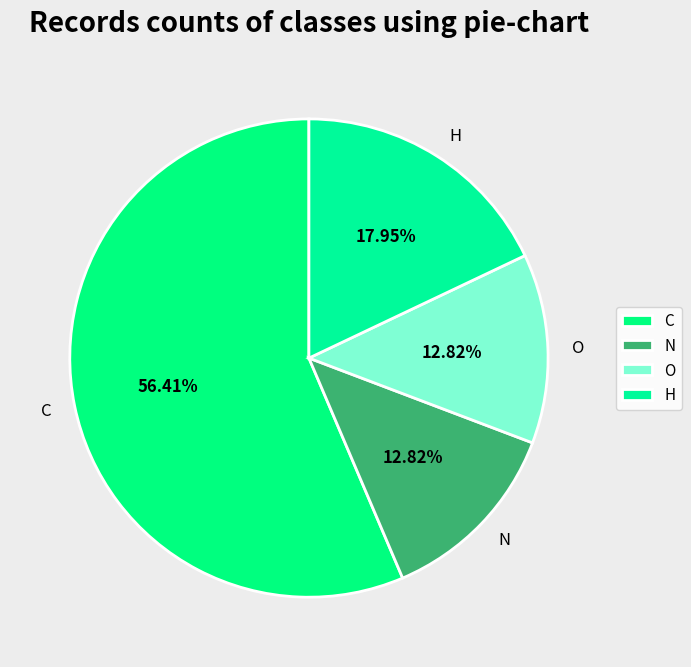

Which category has the biggest portion of the pie?

C